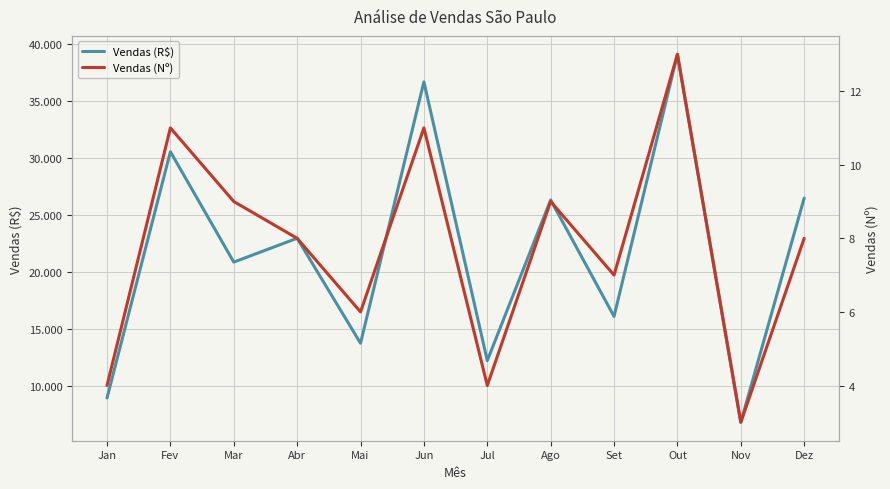

Rank the series by their maximum value, from highest to lowest.

Vendas (R$), Vendas (Nº)